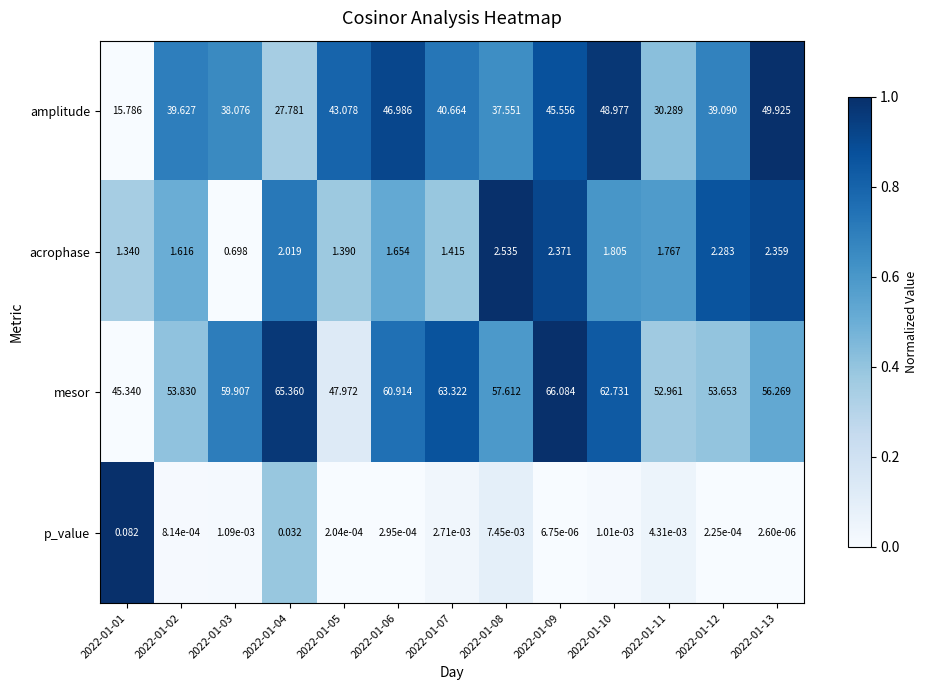

Which series has the largest total across all categories?

mesor